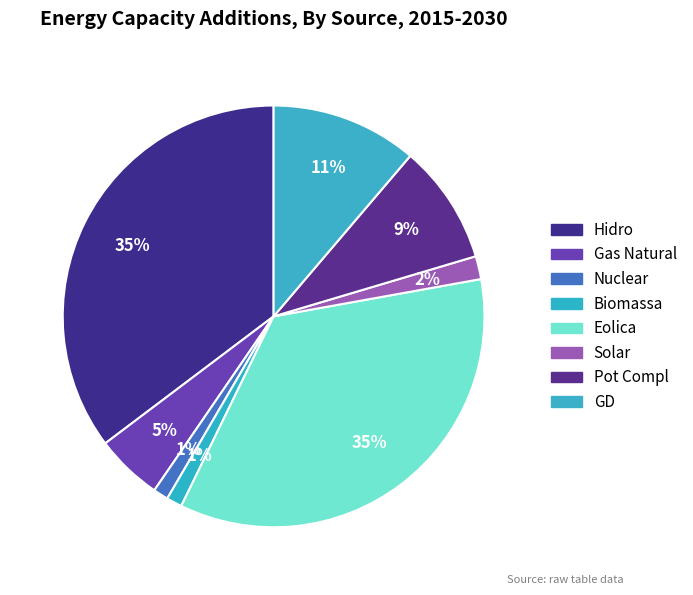

Count the number of slices in the pie.

8